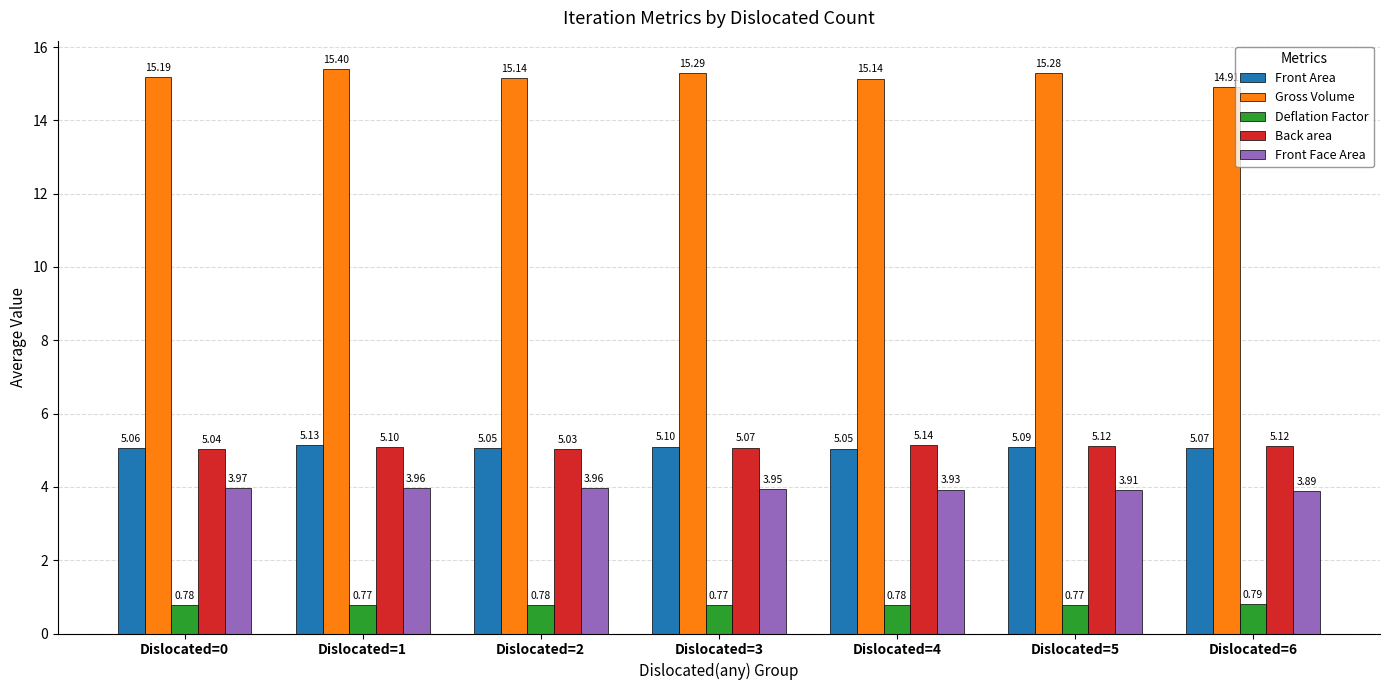

What is the average value of the Gross Volume series?

15.2